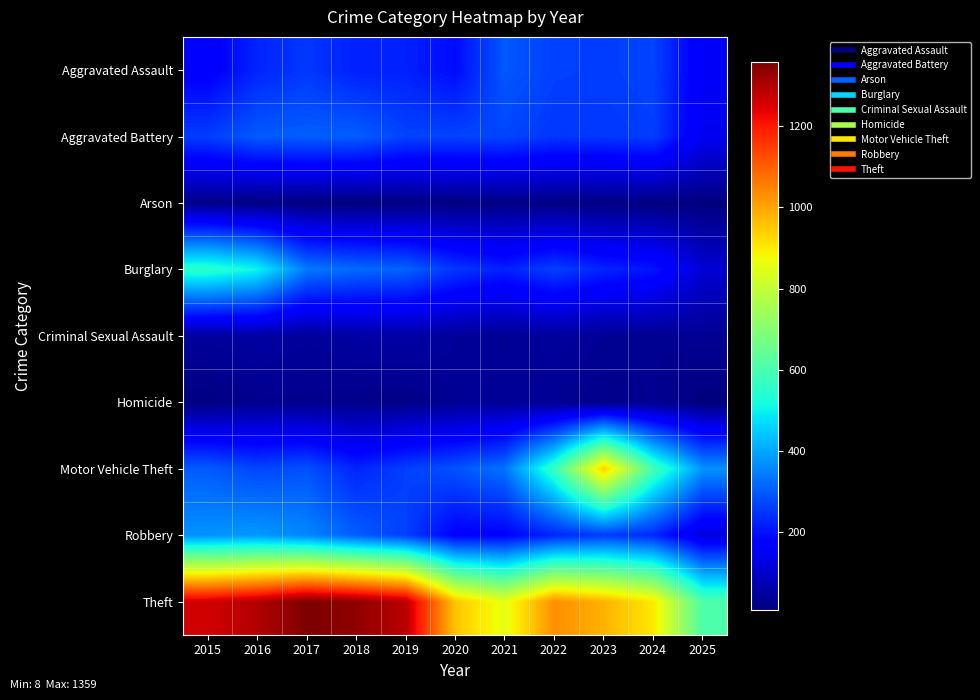

Reading left to right, list all the values displayed in this chart.

Aggravated Assault: 2015=164	2016=225	2017=251	2018=220	2019=220	2020=192	2021=295	2022=264	2023=259	2024=267	2025=152
Aggravated Battery: 2015=259	2016=298	2017=303	2018=302	2019=267	2020=268	2021=270	2022=249	2023=251	2024=259	2025=144
Arson: 2015=22	2016=14	2017=12	2018=8	2019=16	2020=12	2021=18	2022=15	2023=15	2024=12	2025=10
Burglary: 2015=552	2016=505	2017=339	2018=319	2019=308	2020=250	2021=220	2022=263	2023=225	2024=205	2025=109
Criminal Sexual Assault: 2015=43	2016=51	2017=41	2018=51	2019=55	2020=40	2021=33	2022=44	2023=35	2024=30	2025=34
Homicide: 2015=13	2016=28	2017=27	2018=23	2019=21	2020=34	2021=38	2022=35	2023=23	2024=30	2025=9
Motor Vehicle Theft: 2015=299	2016=272	2017=285	2018=225	2019=262	2020=287	2021=332	2022=569	2023=943	2024=588	2025=372
Robbery: 2015=372	2016=381	2017=356	2018=302	2019=263	2020=174	2021=175	2022=227	2023=257	2024=230	2025=119
Theft: 2015=1263	2016=1297	2017=1359	2018=1337	2019=1288	2020=954	2021=856	2022=1032	2023=980	2024=903	2025=605